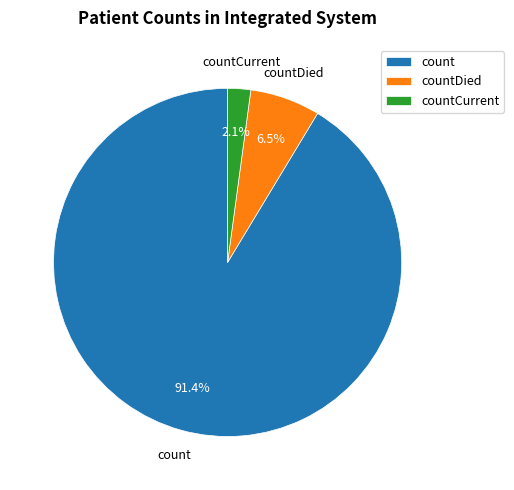

Which category has the biggest portion of the pie?

count